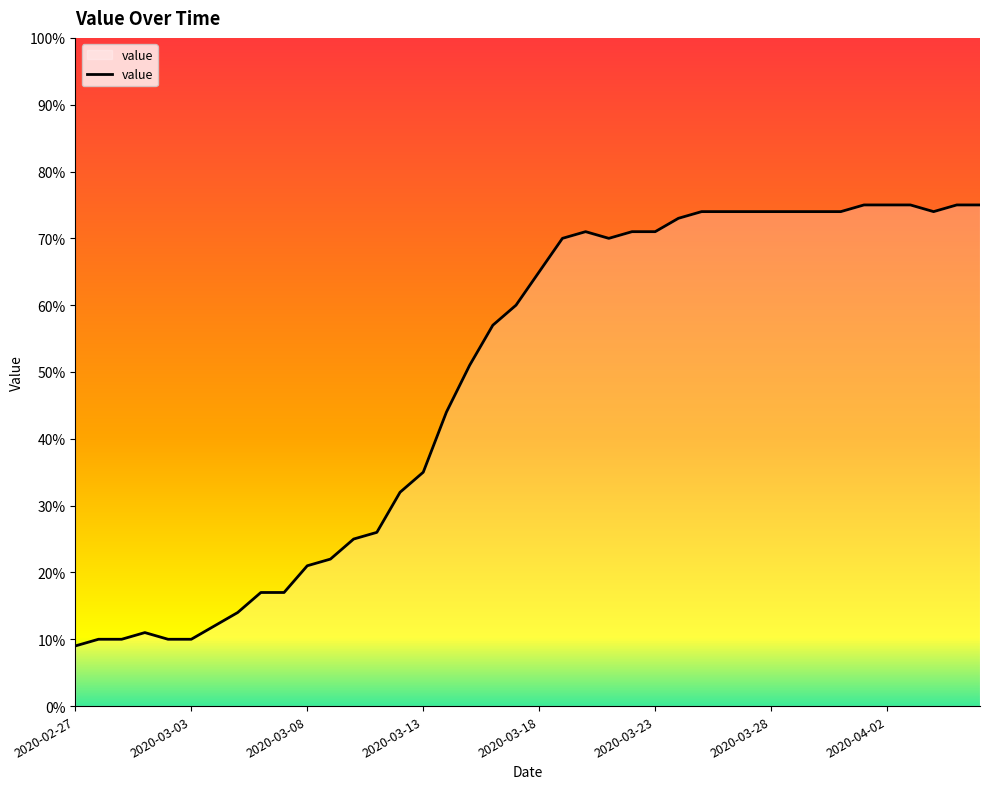

Reading left to right, transcribe all the data shown in this chart.

9	10	10	11	10	10	12	14	17	17	21	22	25	26	32	35	44	51	57	60	65	70	71	70	71	71	73	74	74	74	74	74	74	74	75	75	75	74	75	75